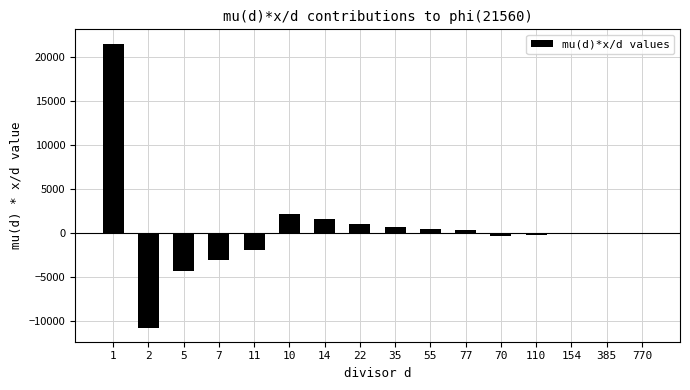

What is the maximum value shown in the chart?

21560